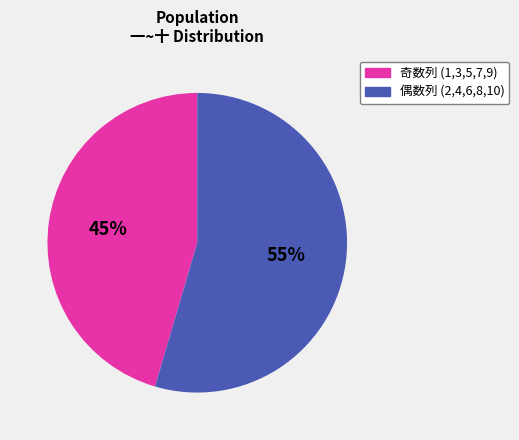

Is there a majority slice in this chart?

Yes